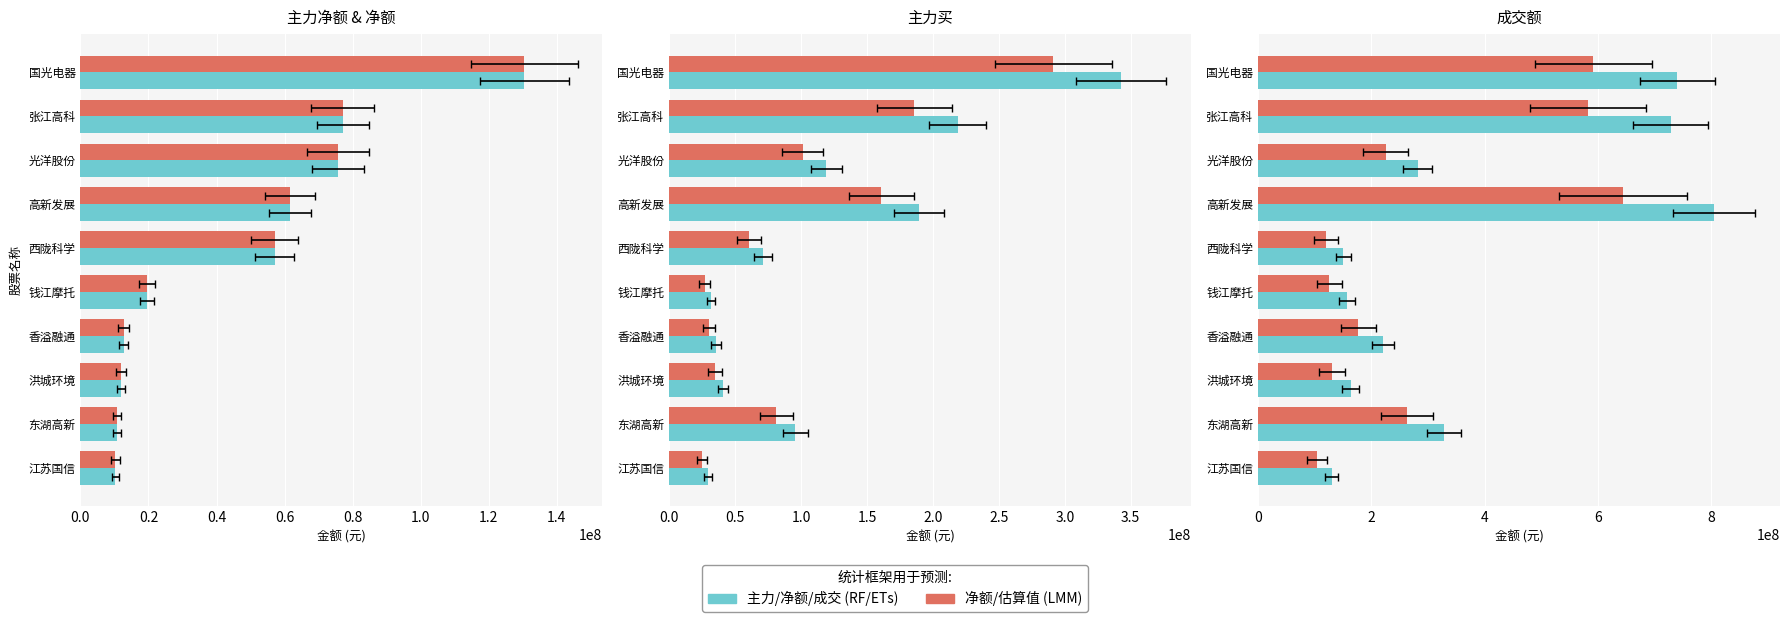

What is the total value across all series at 国光电器?

2227098734.2